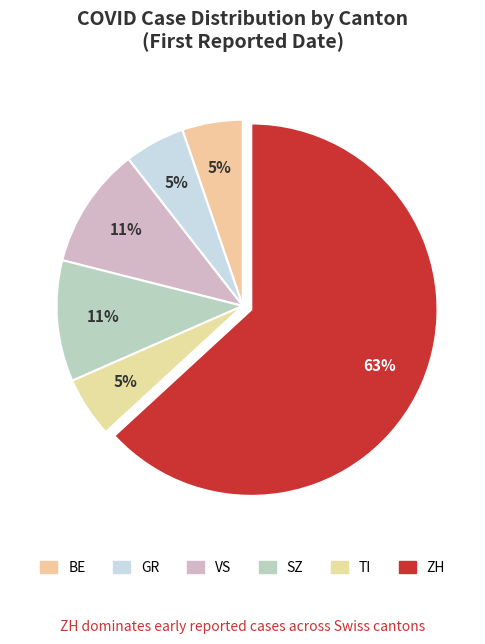

How many slices are in this pie chart?

6